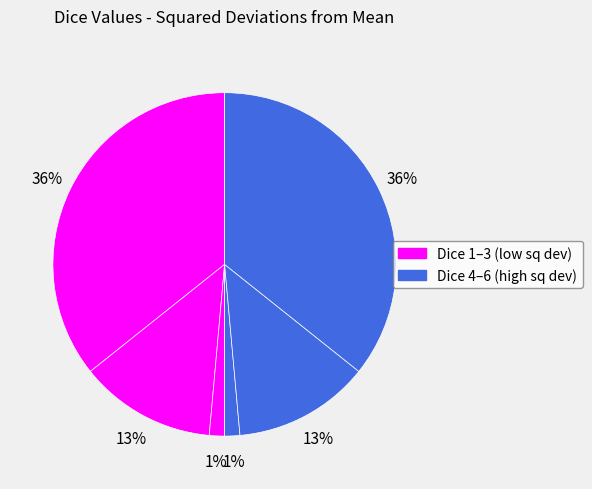

How many slices are in this pie chart?

6